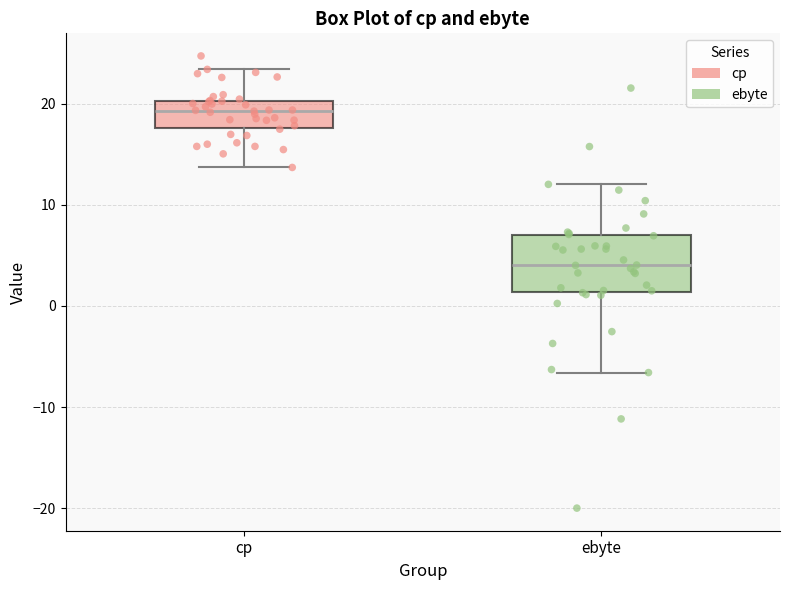

Where does the median line of the box for cp sit on the y-axis? The values are not printed on the chart, so give them approximately, as read against the axis.

19